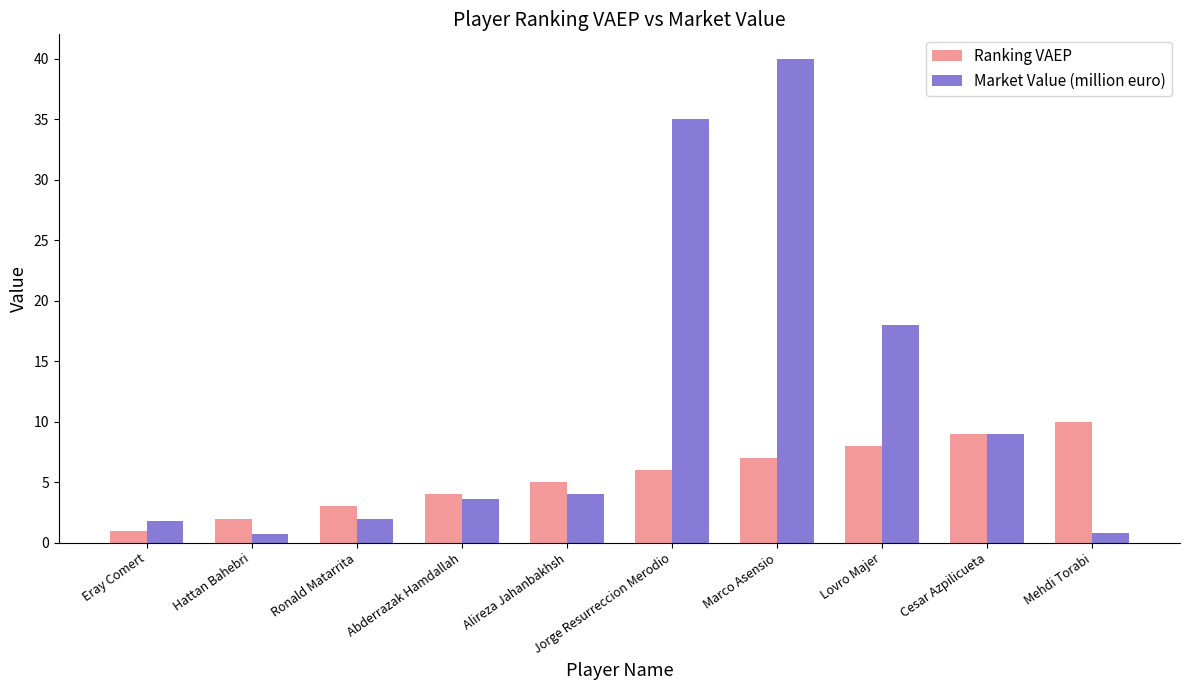

The value of Market Value (million euro) at Abderrazak Hamdallah is 3.6. True or false?

True